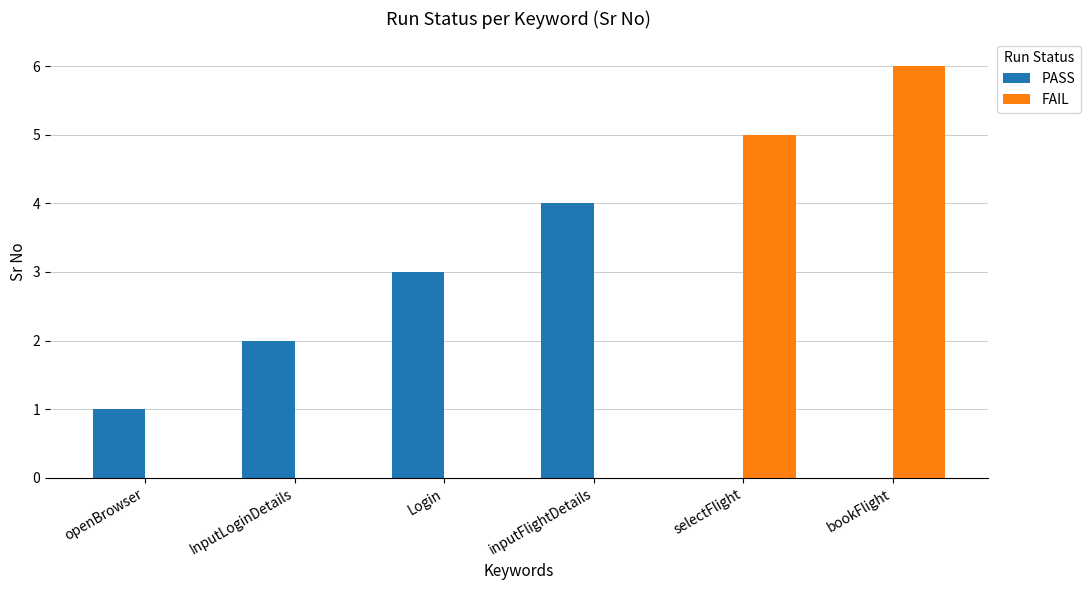

Which category has the highest value in the FAIL series?

bookFlight